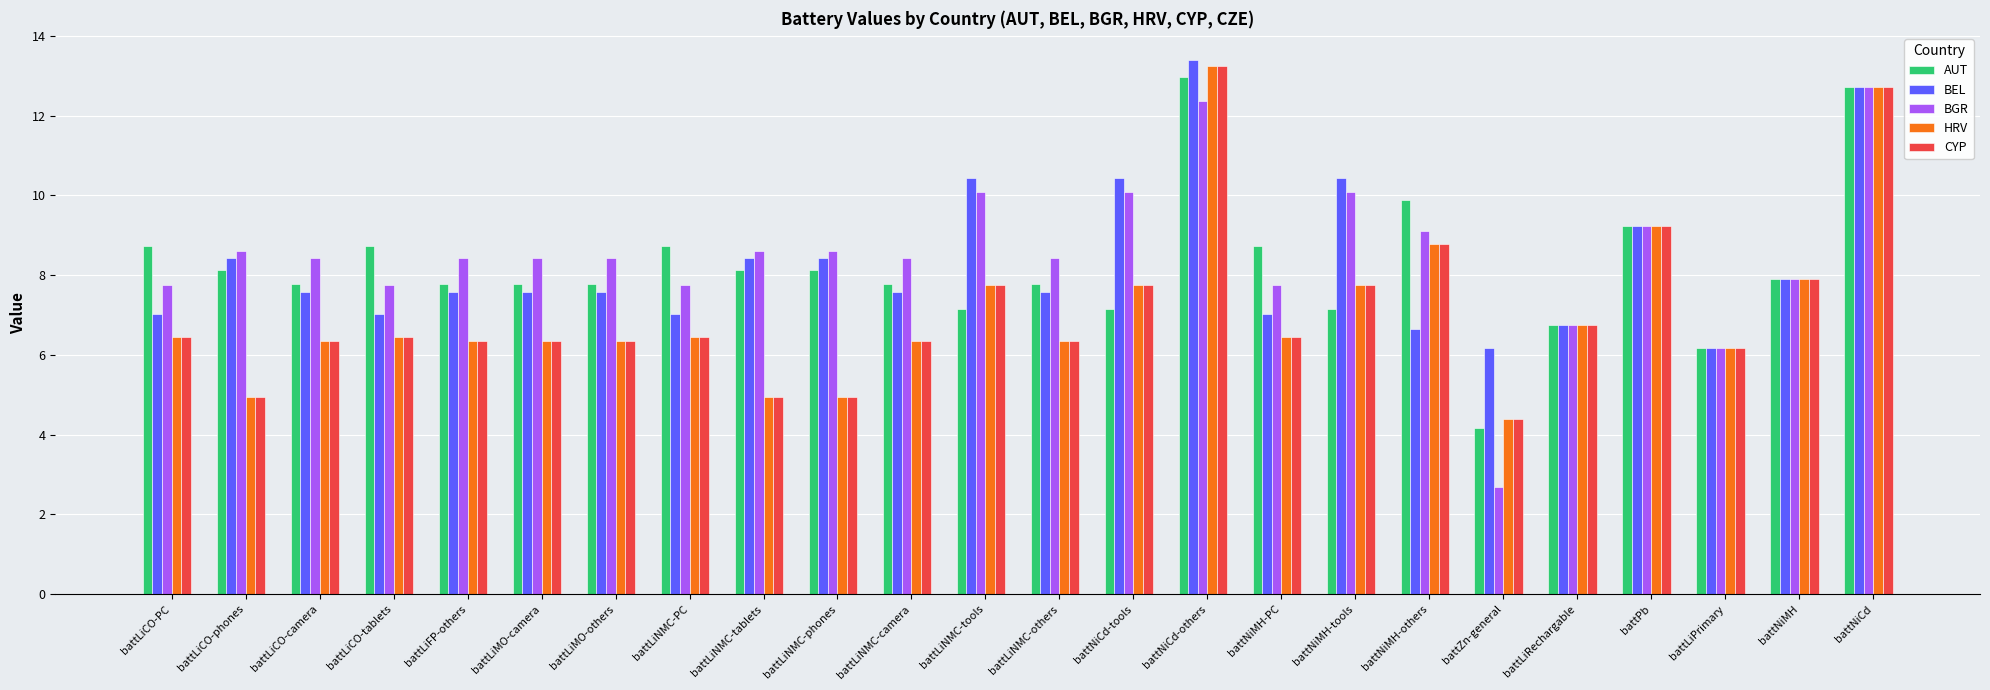

What is the sum of all HRV values?

171.3